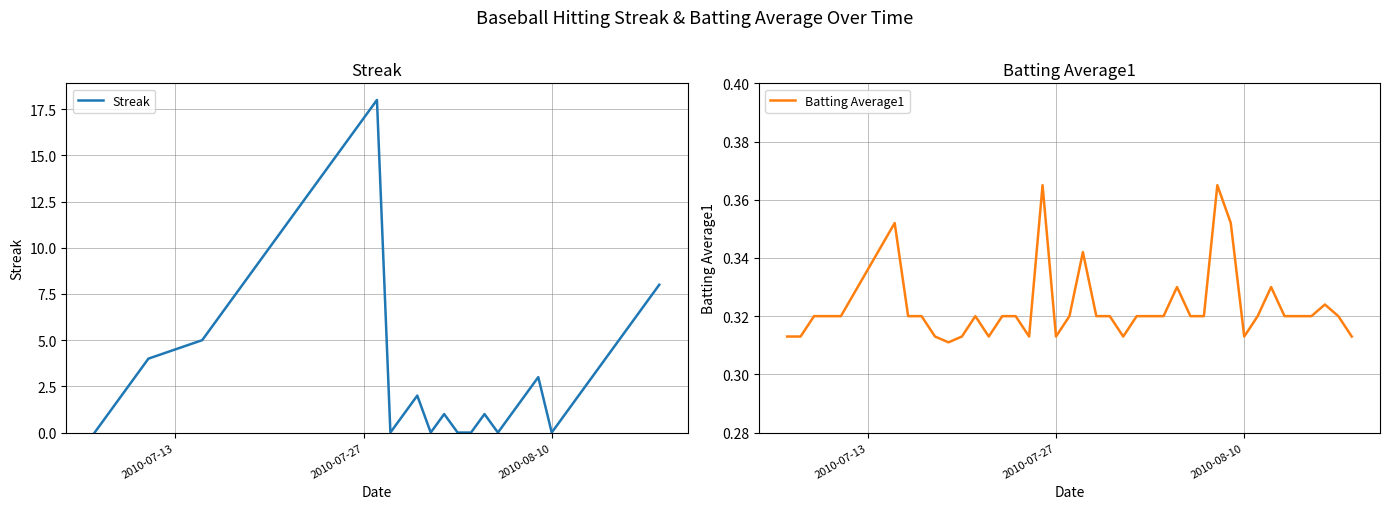

What are all the series names shown in the legend?

Streak, Batting Average1